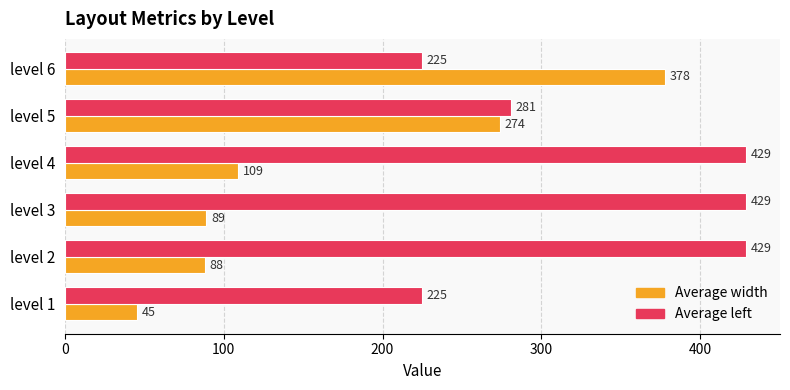

Which series has the largest total across all categories?

Average left